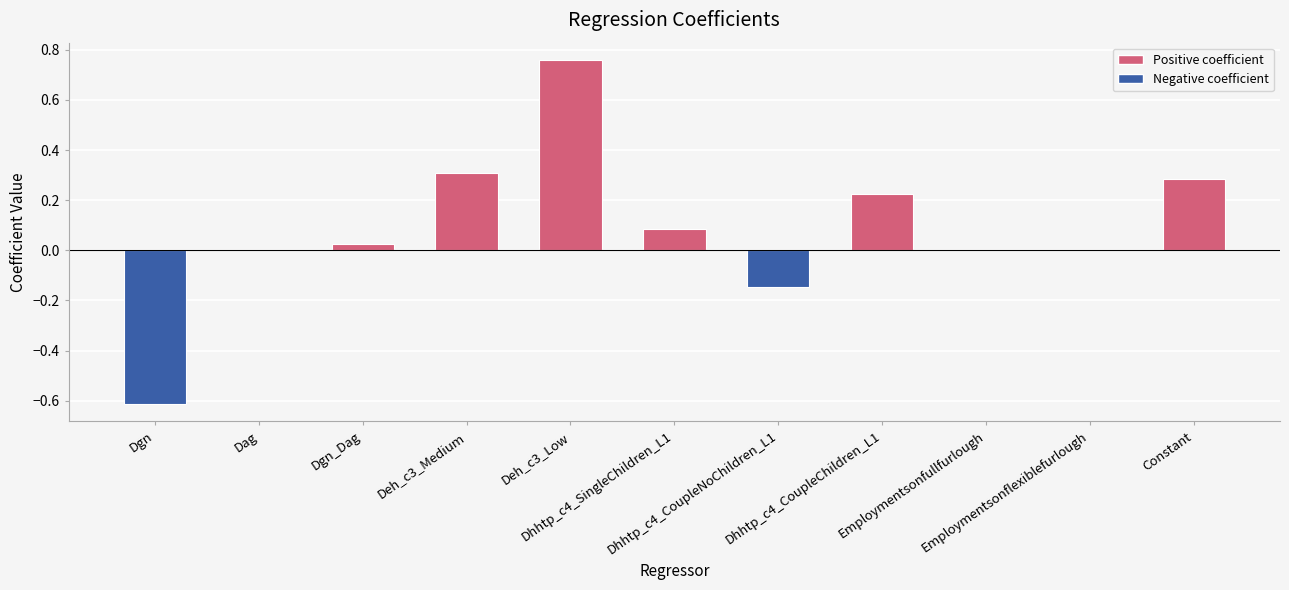

What is the maximum value shown in the chart?

0.8